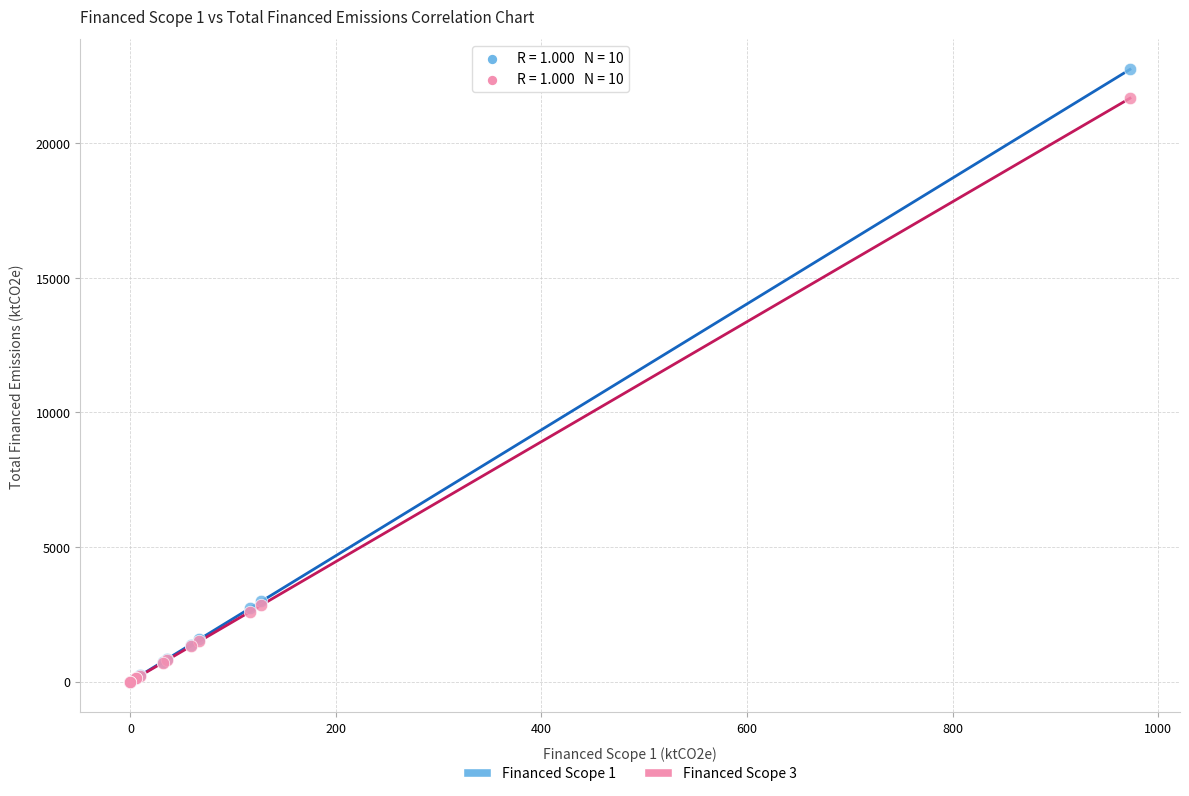

What are all the series names shown in the legend?

Financed Scope 1, Financed Scope 3